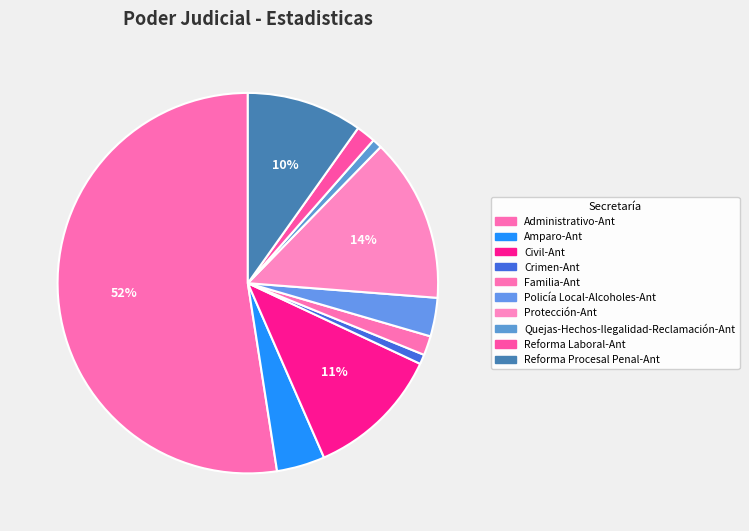

What is the total percentage of Reforma Laboral-Ant and Amparo-Ant?

5.7%